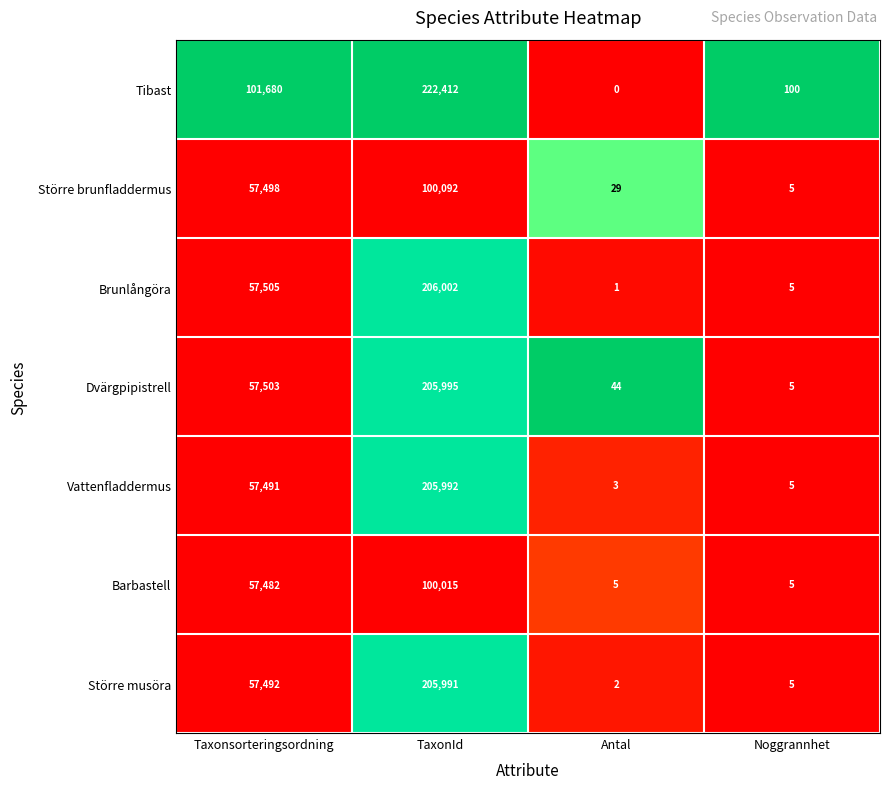

The Större musöra series shows 2 at Antal. True or false?

True